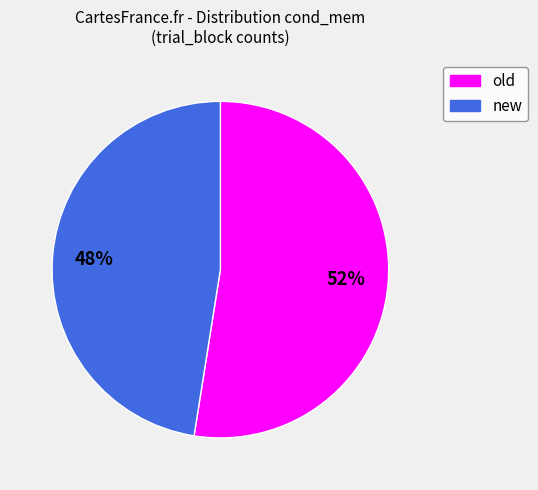

True or false: old accounts for 64% of the total.

False